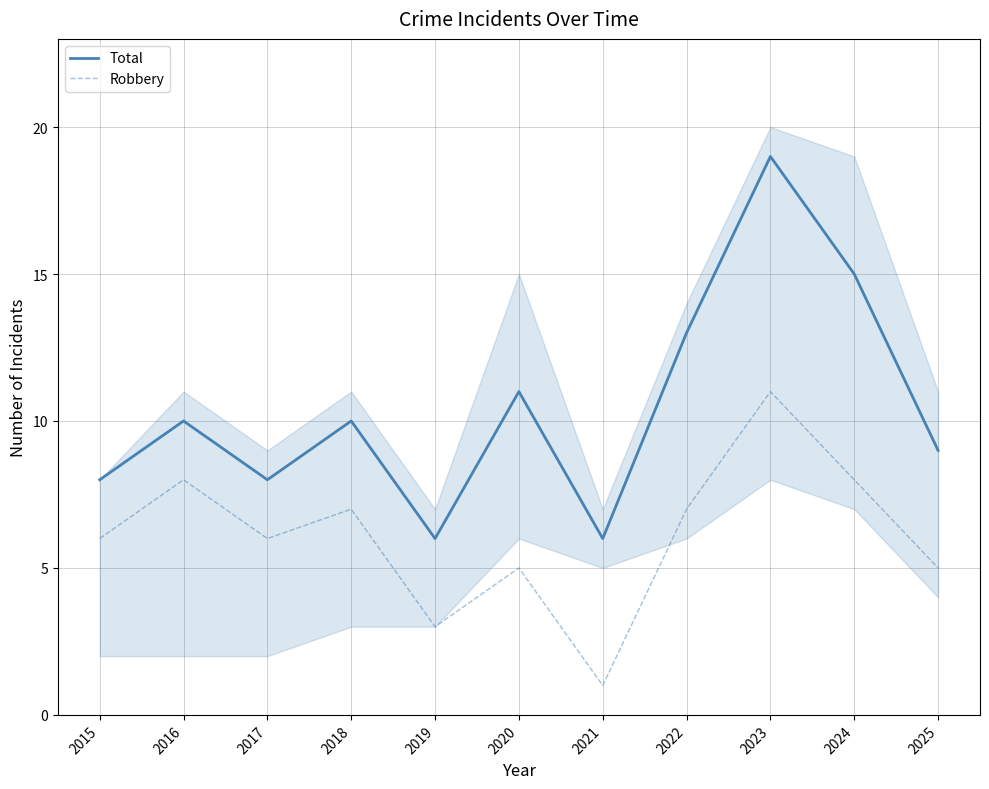

What is the value of the Robbery point at the 10th from the left?

8